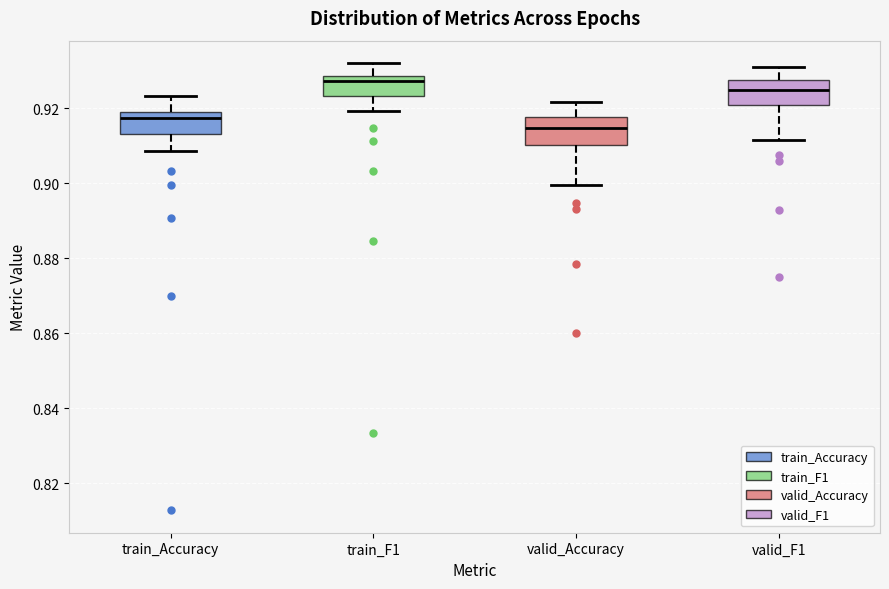

Which box's median line is the lowest?

valid_Accuracy